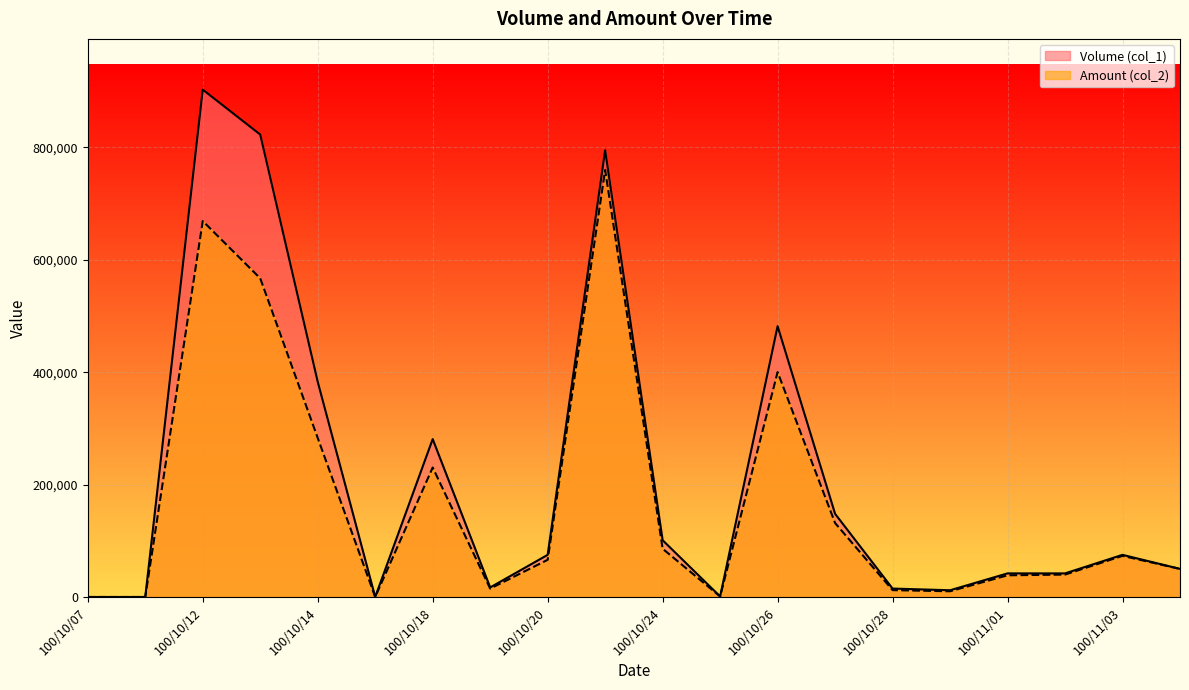

Reading left to right, transcribe all the data shown in this chart.

Volume (col_1): 100/10/07=0	100/10/11=0	100/10/12=903000	100/10/13=823000	100/10/14=383000	100/10/17=0	100/10/18=281000	100/10/19=17000	100/10/20=75000	100/10/21=795000	100/10/24=101000	100/10/25=1000	100/10/26=482000	100/10/27=148000	100/10/28=15000	100/10/31=12000	100/11/01=42000	100/11/02=42000	100/11/03=75000	100/11/04=50000
Amount (col_2): 100/10/07=0	100/10/11=0	100/10/12=669090	100/10/13=567120	100/10/14=283030	100/10/17=0	100/10/18=230440	100/10/19=14980	100/10/20=66140	100/10/21=759940	100/10/24=85850	100/10/25=890	100/10/26=400200	100/10/27=131610	100/10/28=12200	100/10/31=10200	100/11/01=38600	100/11/02=39900	100/11/03=73200	100/11/04=49950